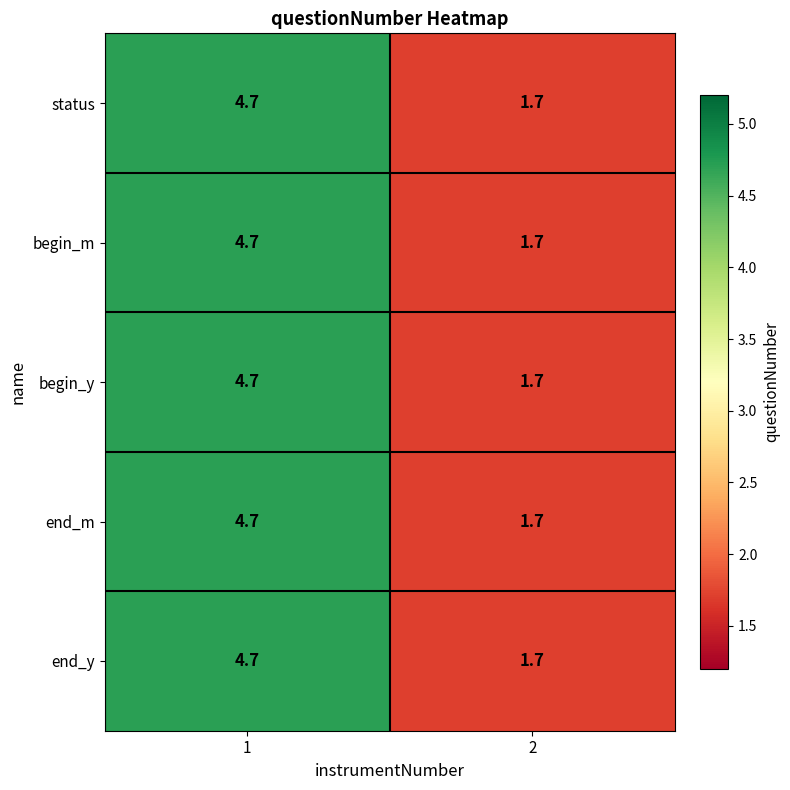

What is the greatest value displayed?

4.7